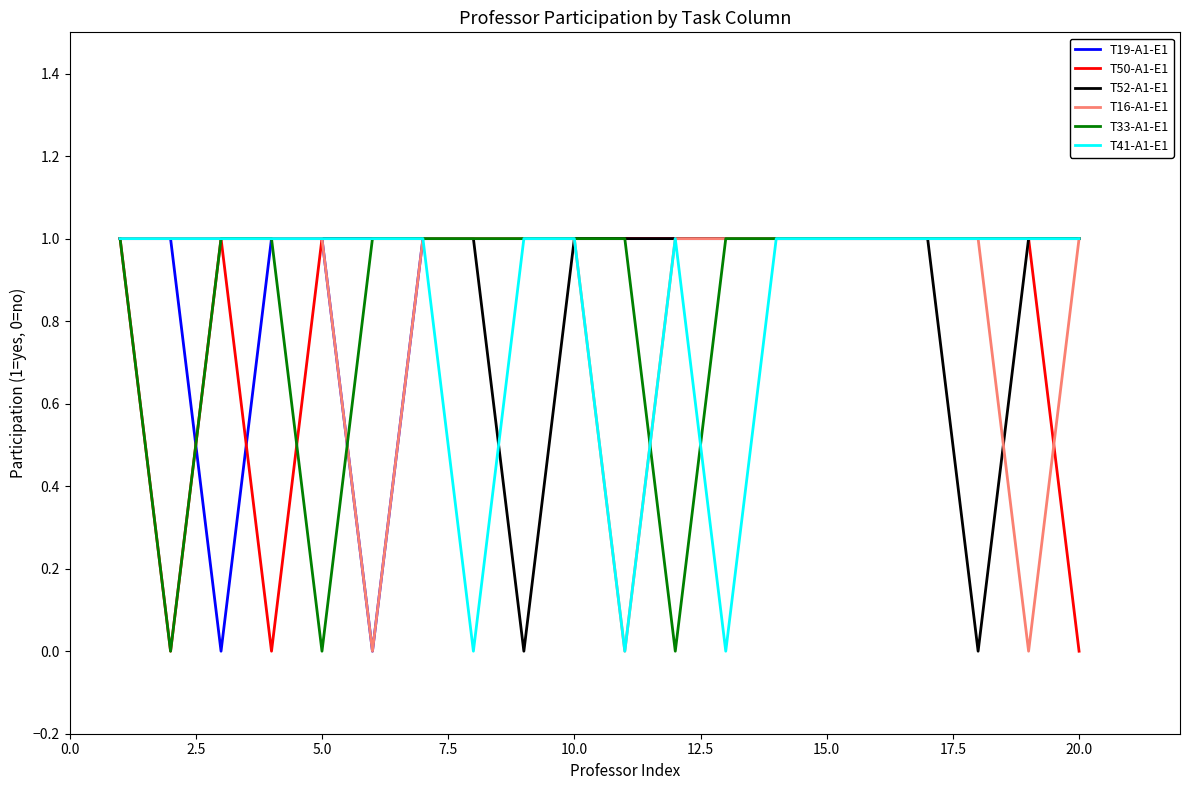

How many lines are shown in the chart?

6